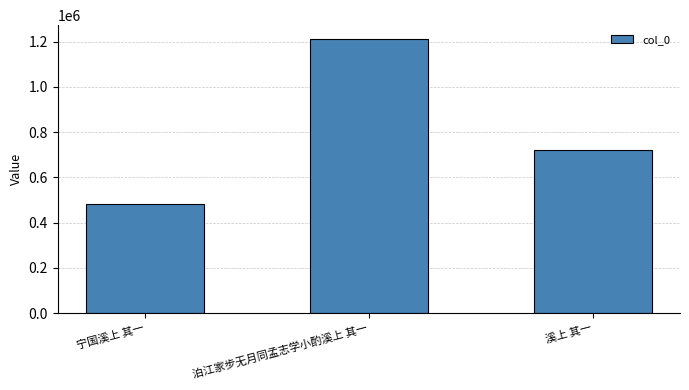

What is the value of the 3rd bar from the left?

719260